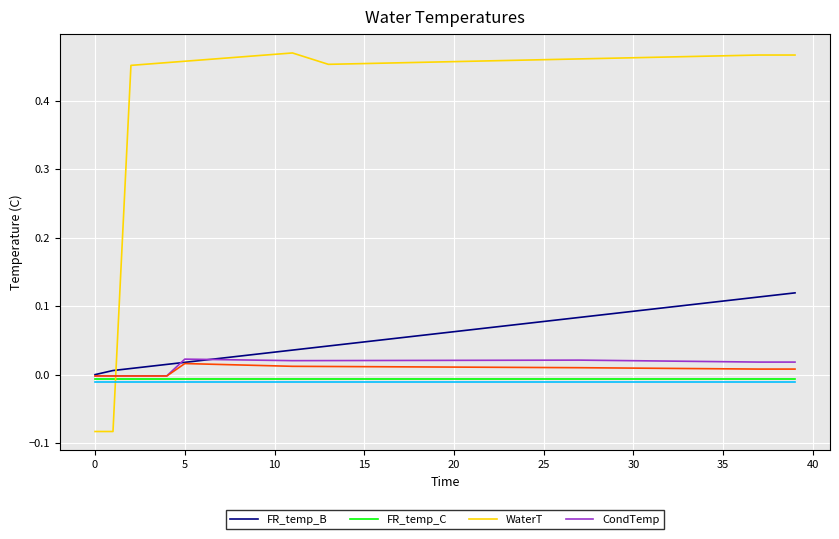

How many lines are shown in the chart?

6